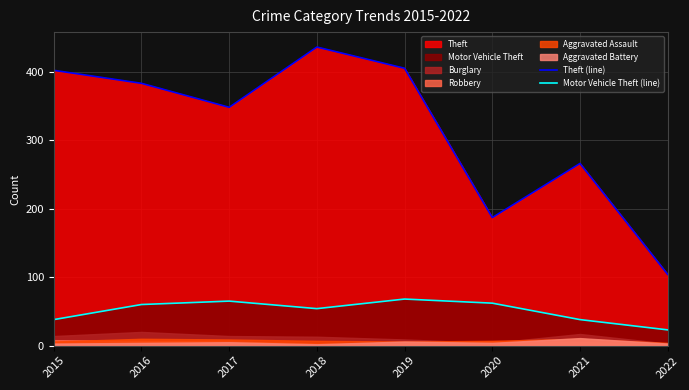

In Theft (line), how many points are higher than both neighbors (excluding endpoints)?

2